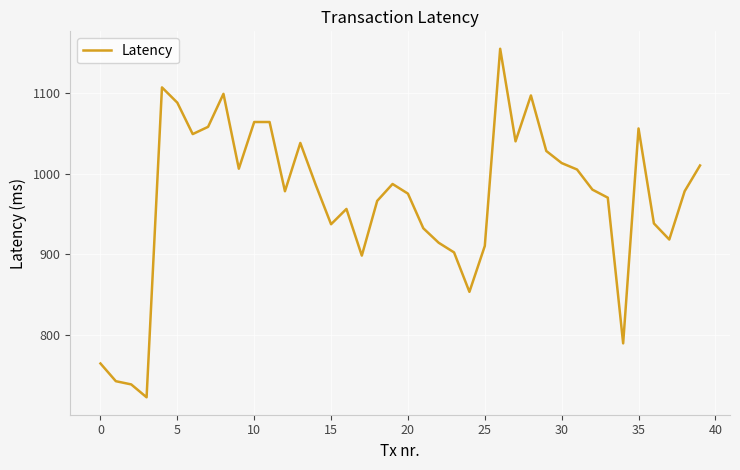

What is the minimum value shown in the chart?

722